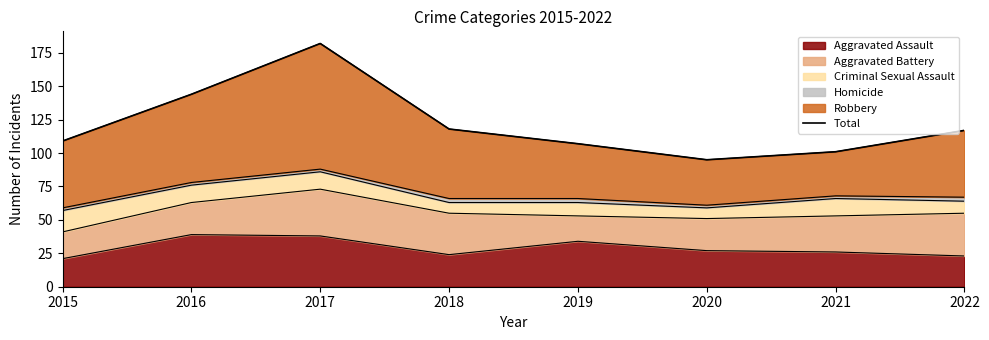

Which category has the lowest value across all series?

2020